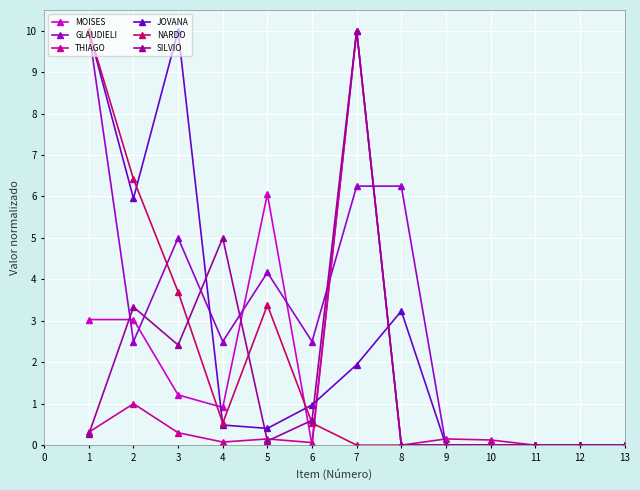

Between 6 and 8, which series saw the biggest shift?

GLAUDIELI